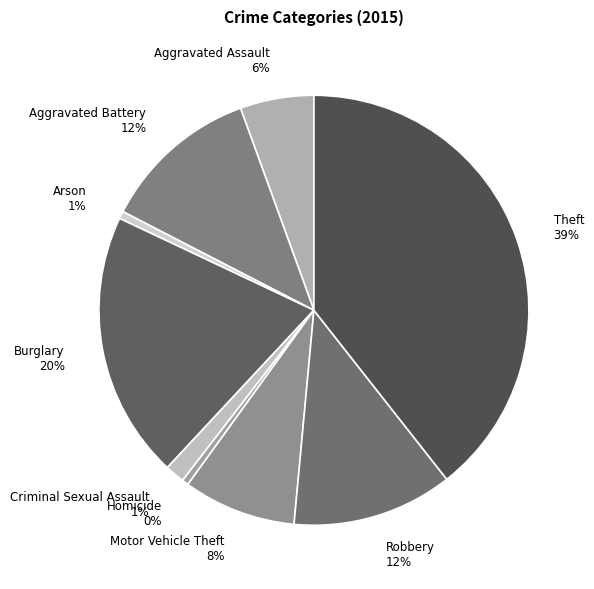

Do Burglary 20% and Homicide 0% together represent more than half of the pie?

No